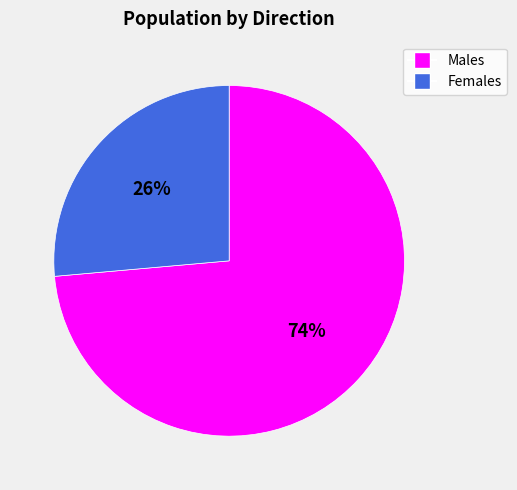

How many segments does this pie chart have?

2